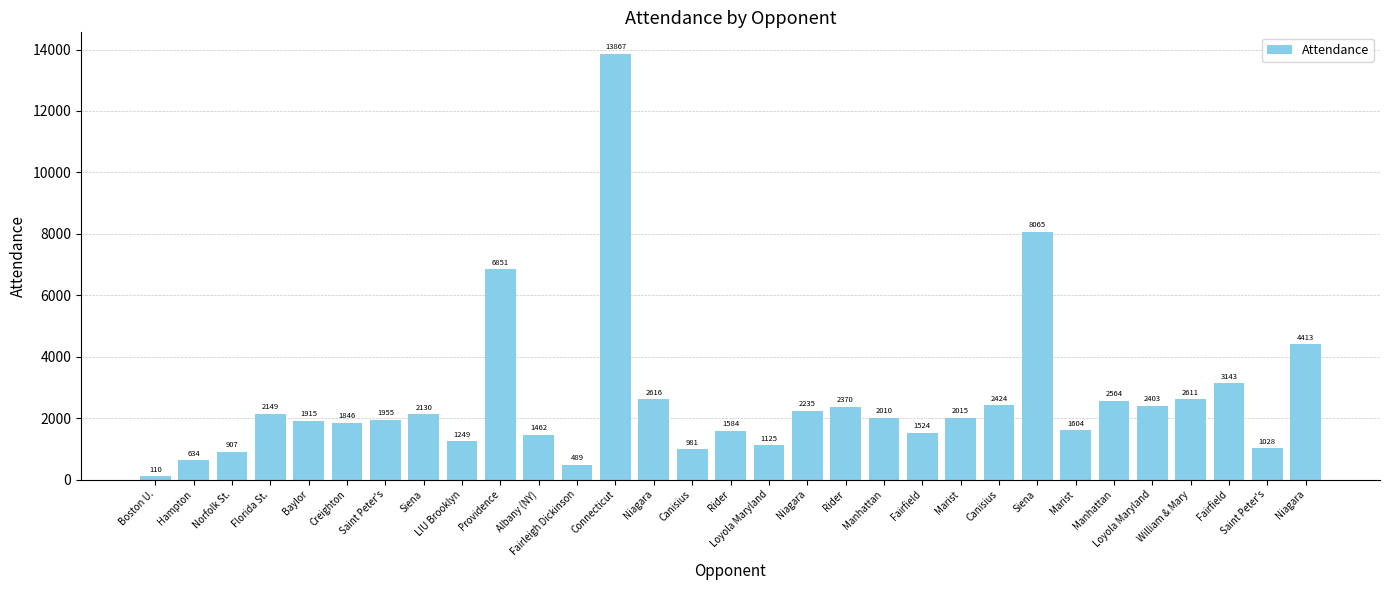

The value at Hampton is 634. True or false?

True